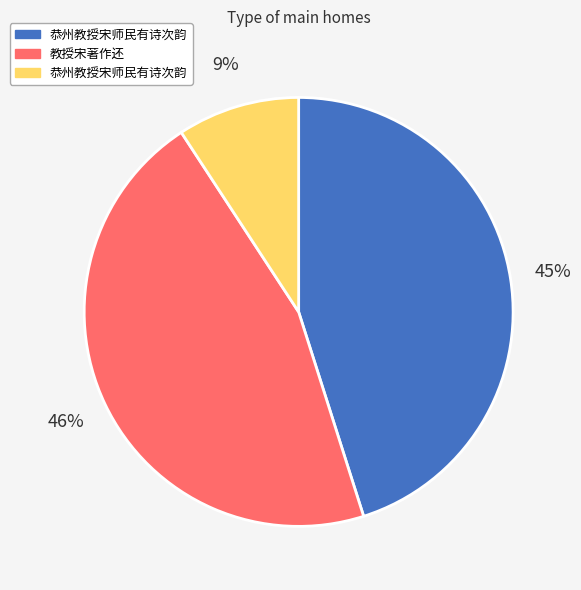

Does any single category account for the majority?

No